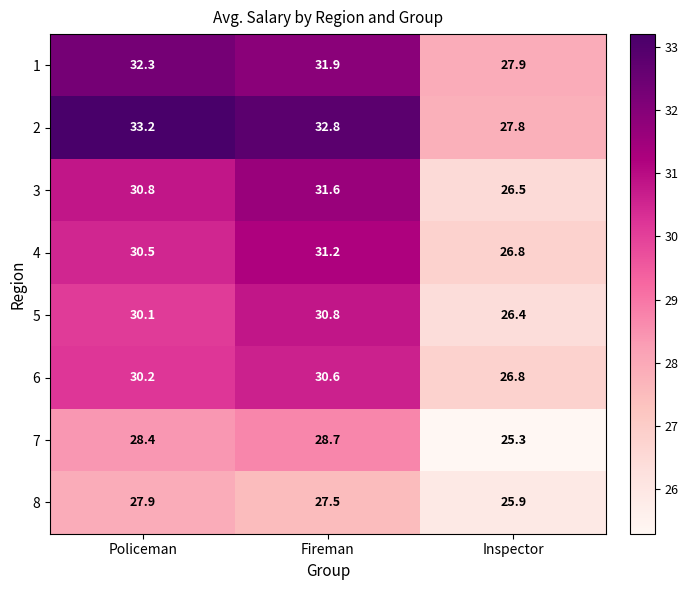

The 6 series shows 38.5 at Inspector. True or false?

False